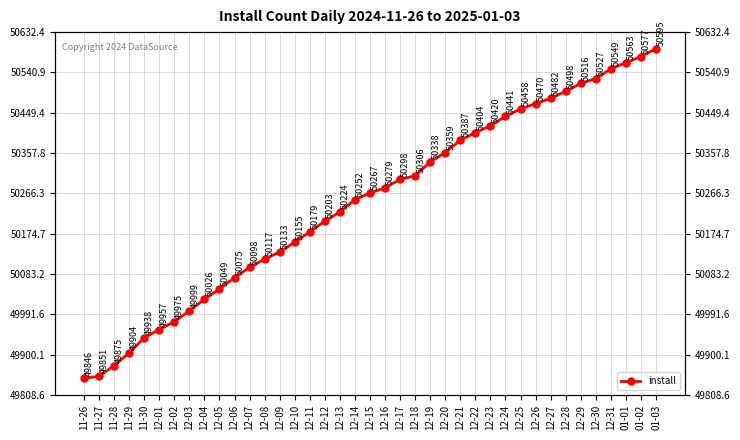

Between 12-24 and 12-01, which is larger?

12-24